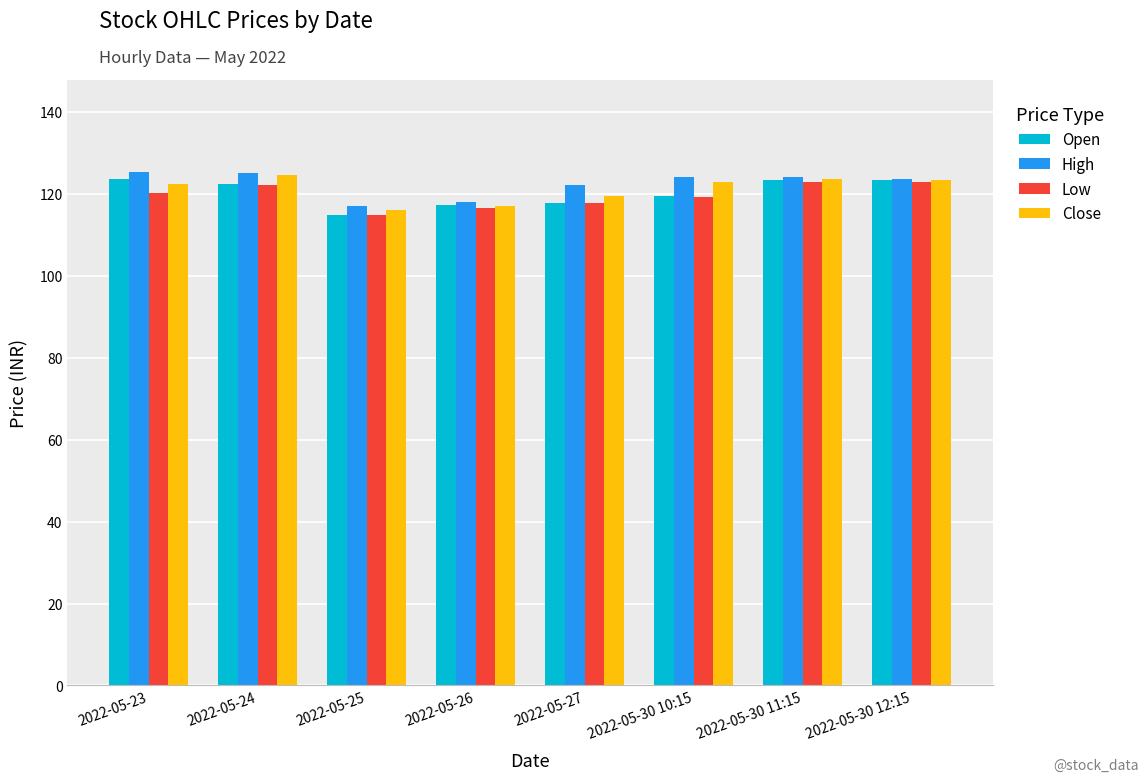

What is the sum of the Low values at 2022-05-23 and 2022-05-25?

235.2